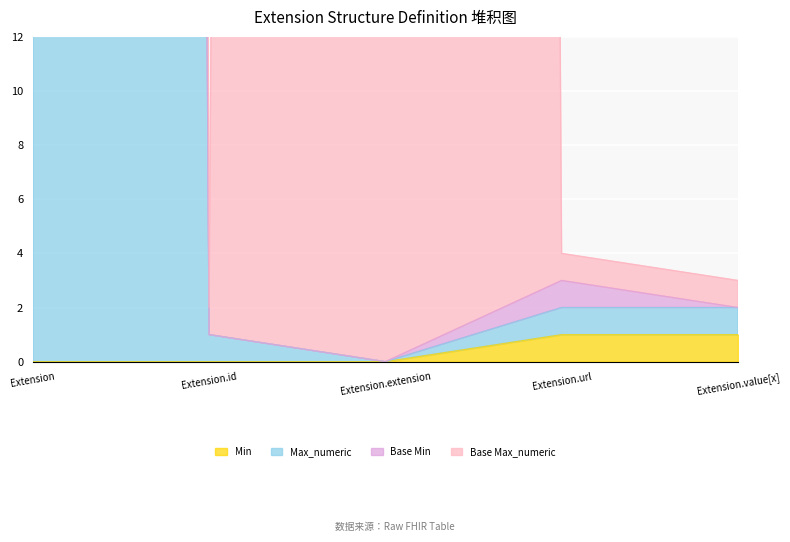

Which category has the highest value in the Min series?

Extension.url